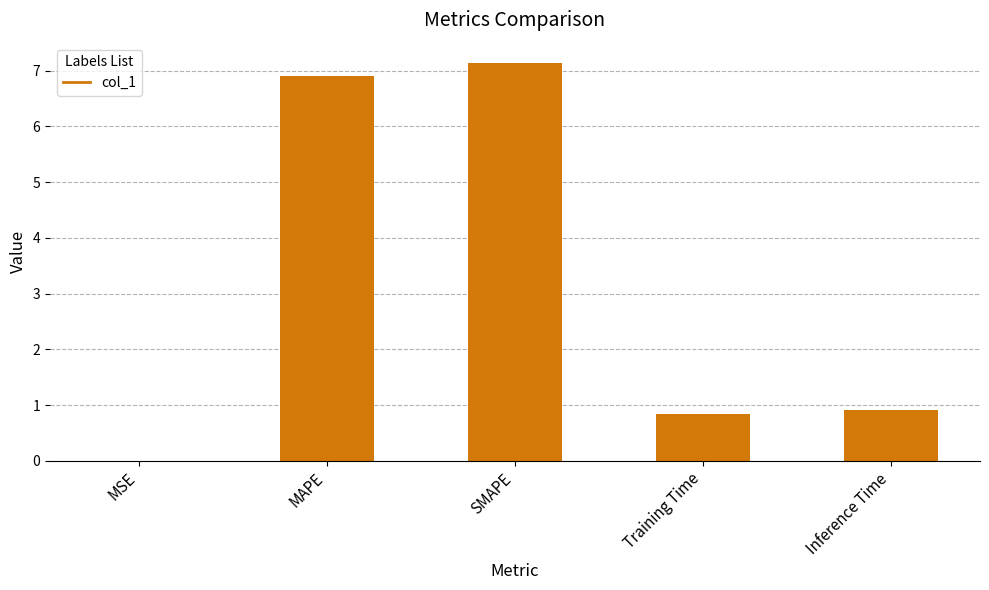

What is the maximum value shown in the chart?

7.1